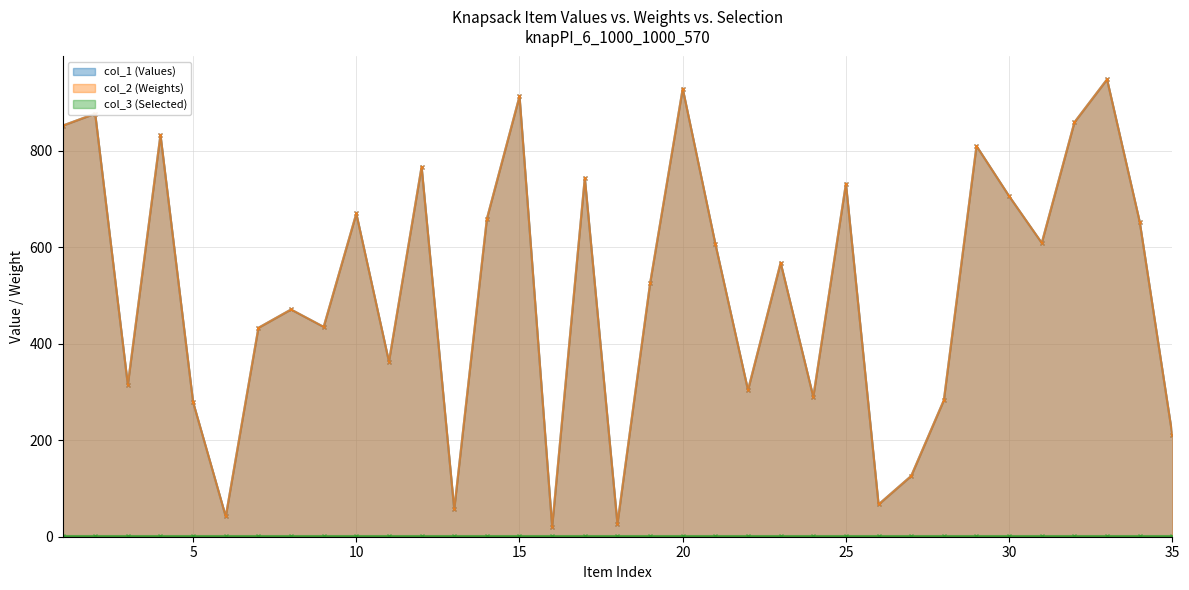

What is the minimum value for col_2?

21